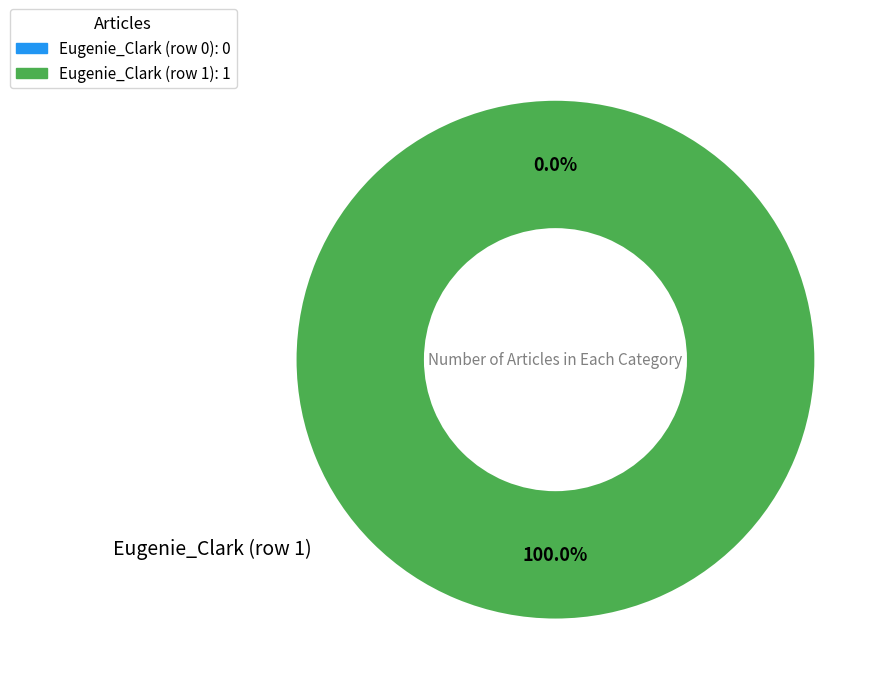

To the nearest percent, what is the difference between the largest and smallest slice percentages?

100%